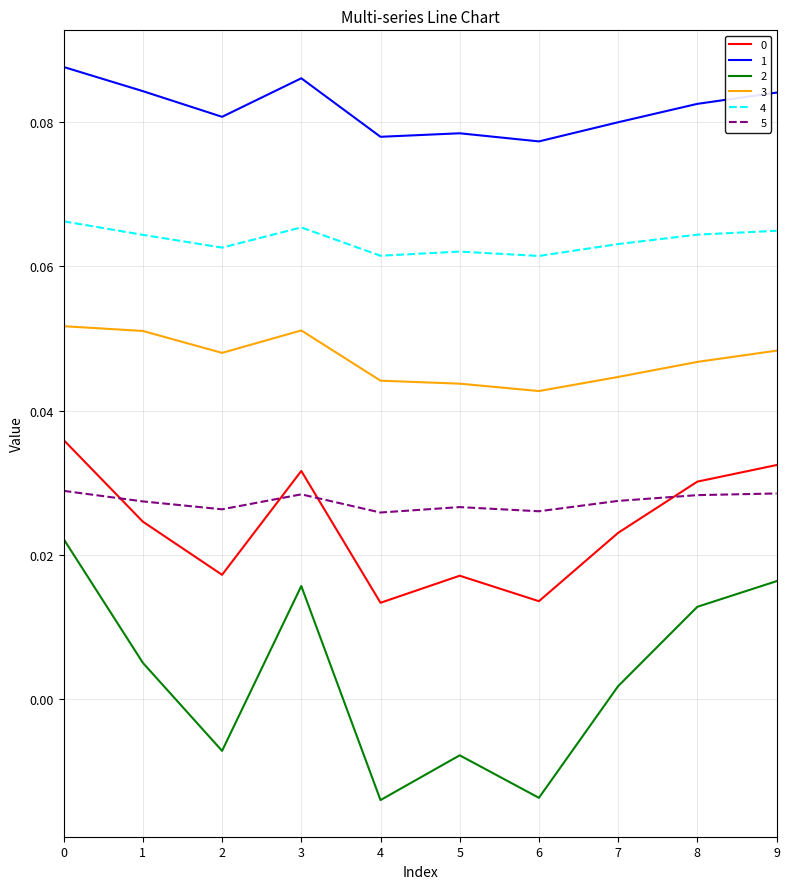

In 2, how many points are higher than both neighbors (excluding endpoints)?

2